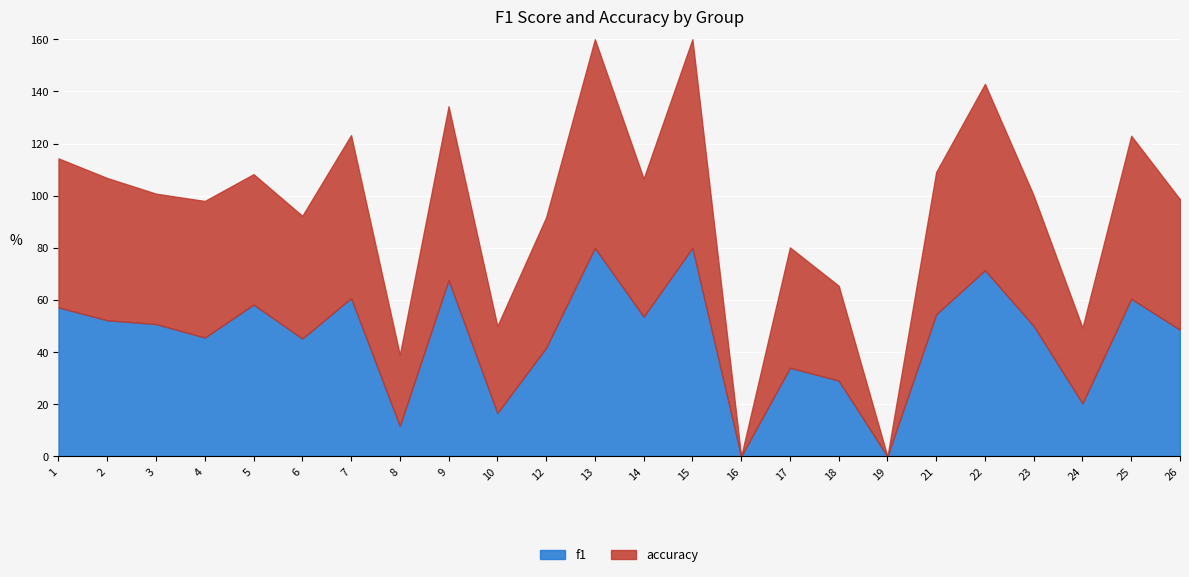

Where is the first local minimum for f1?

4